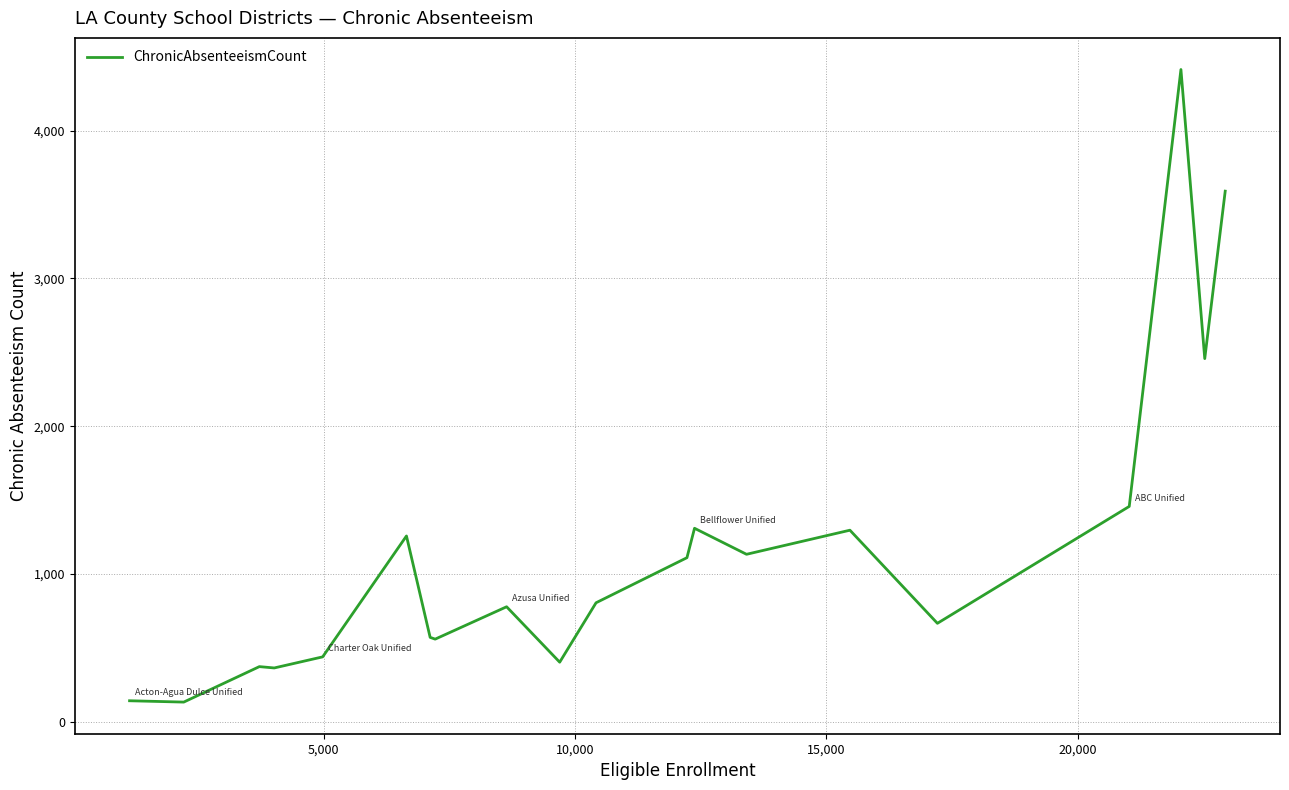

What is the minimum value shown in the chart?

133